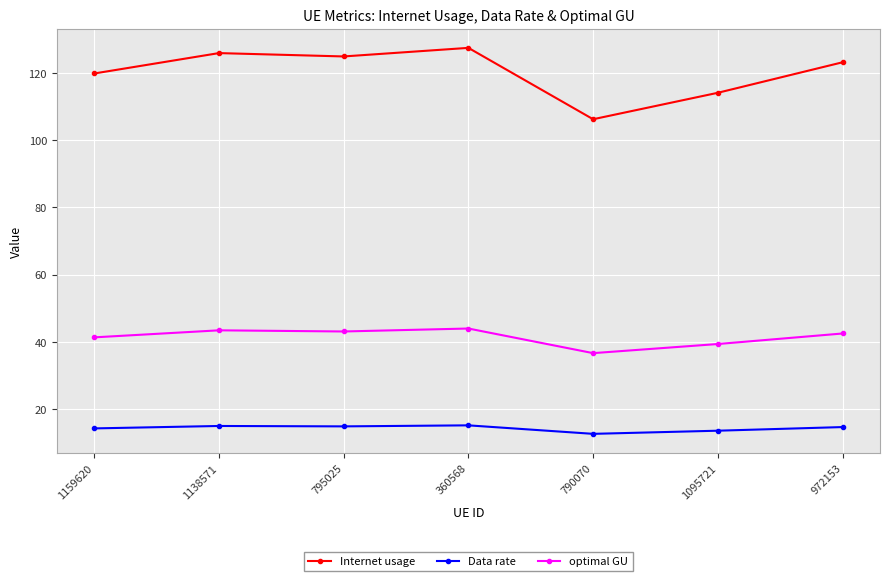

True or false: Data rate and Internet usage cross at least once.

False